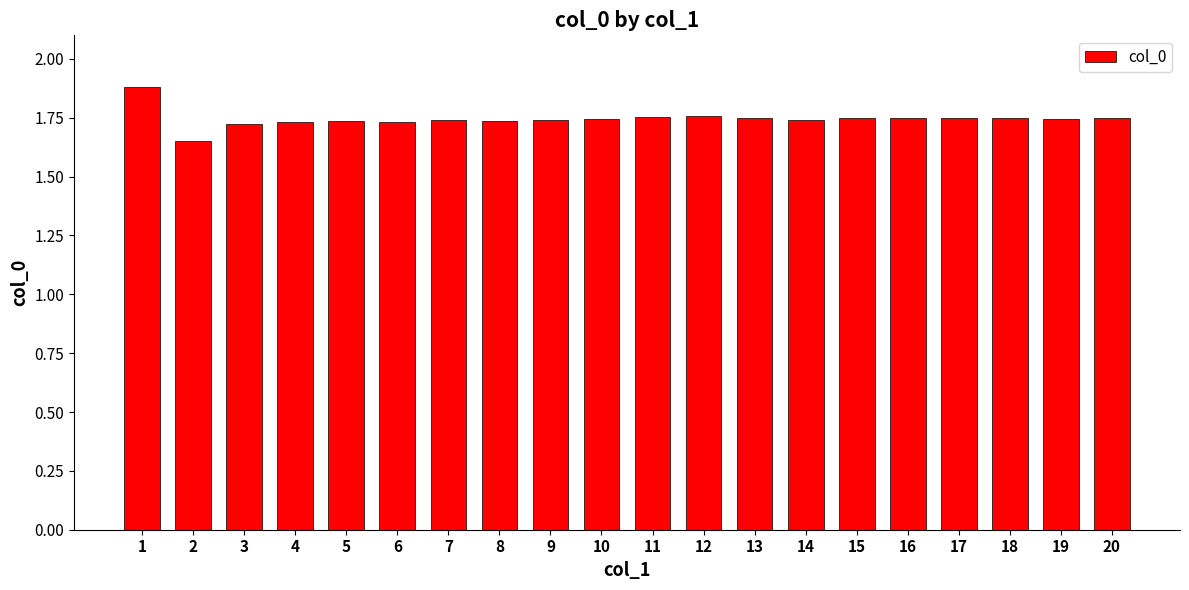

What is the greatest value displayed?

1.9